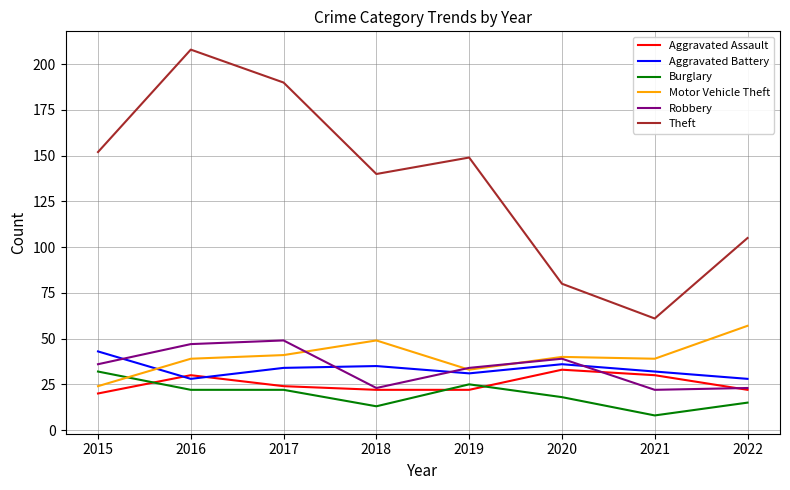

Is it true that Motor Vehicle Theft equals 69 at 2016?

False